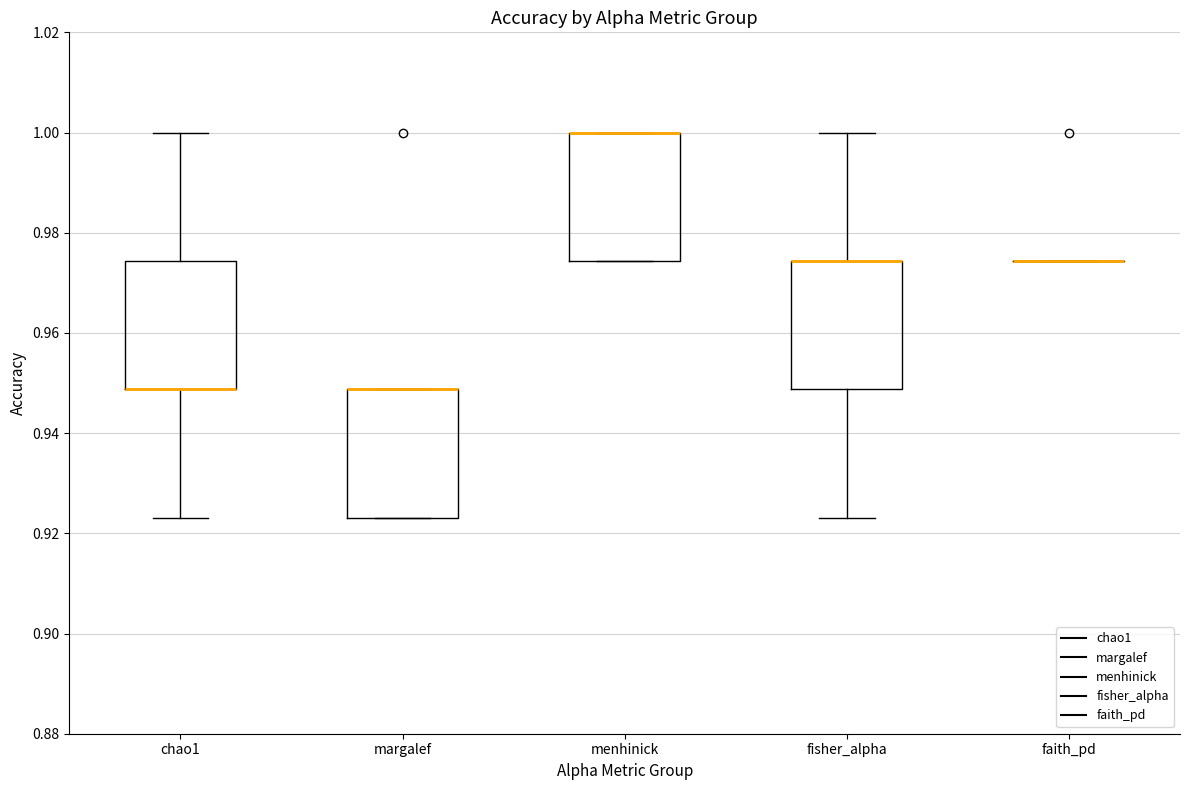

Reading left to right, transcribe this box plot: for each box, give where its median line is, the range the box spans, and where its two whiskers end, as read against the y-axis. The values are not printed on the chart, so give them approximately, as read against the axis.

chao1: median 0.948 (drawn on the box's lower edge), box 0.948 to 0.974, whiskers 0.924 to 1.000
margalef: median 0.948 (drawn on the box's upper edge), box 0.924 to 0.948, whiskers 0.924 to 0.948
menhinick: median 1.000 (drawn on the box's upper edge), box 0.974 to 1.000, whiskers 0.974 to 1.000
fisher_alpha: median 0.974 (drawn on the box's upper edge), box 0.948 to 0.974, whiskers 0.924 to 1.000
faith_pd: box collapsed to a line at 0.974, whiskers 0.974 to 0.974